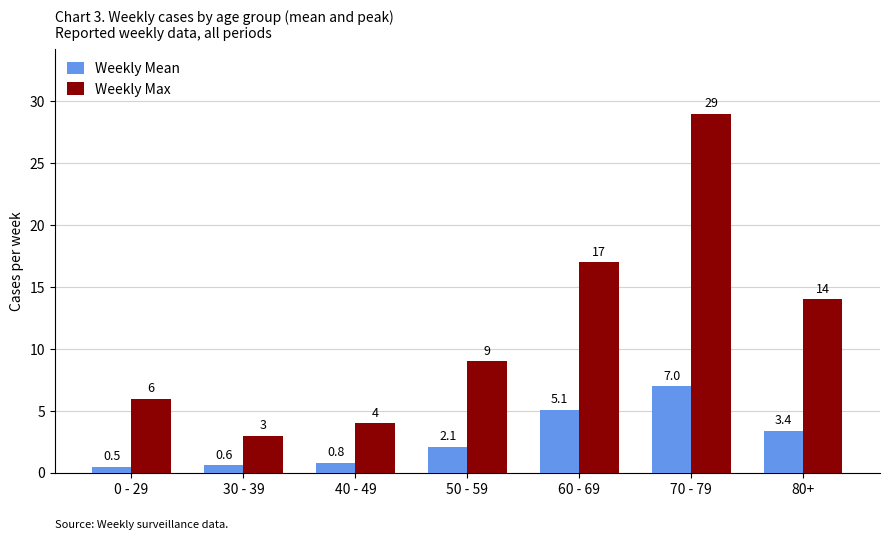

The value of Weekly Mean at 70 - 79 is 9.3. True or false?

False